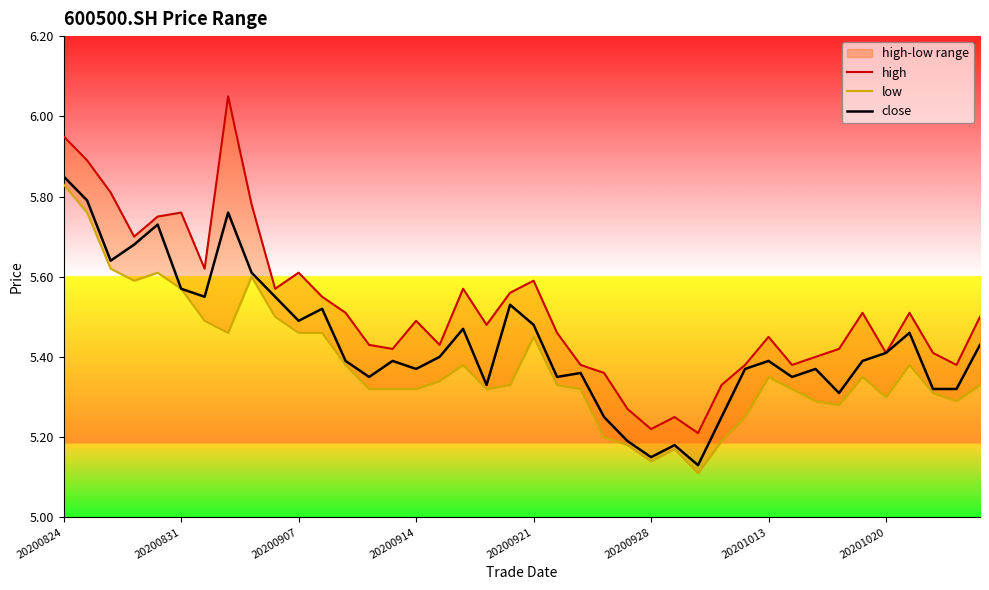

True or false: close has more than 2 points higher than both neighbors.

True